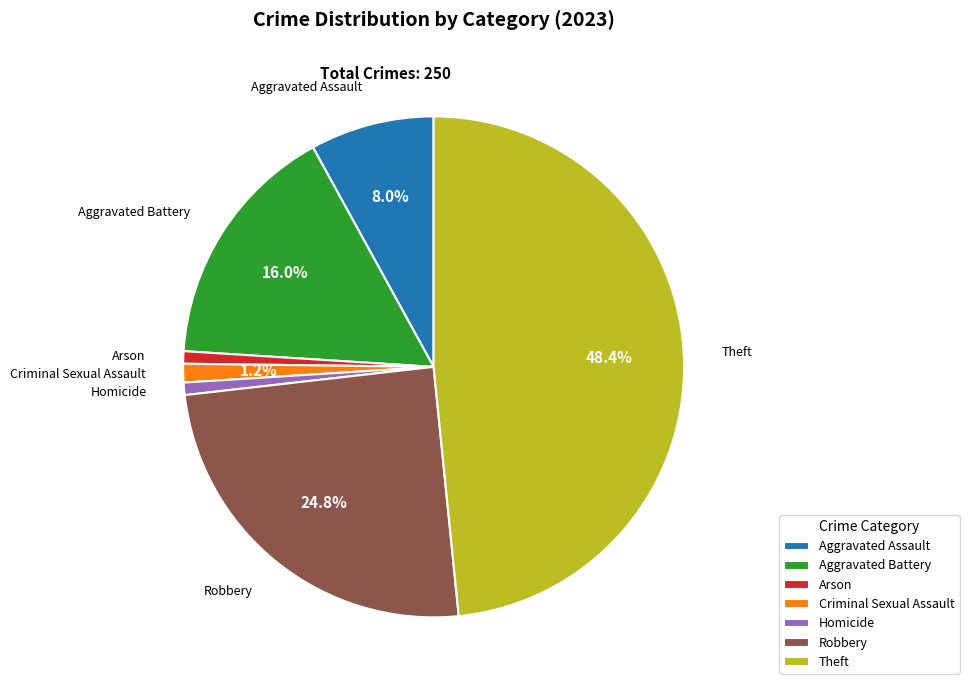

The Aggravated Battery slice represents 16% of the pie. True or false?

True